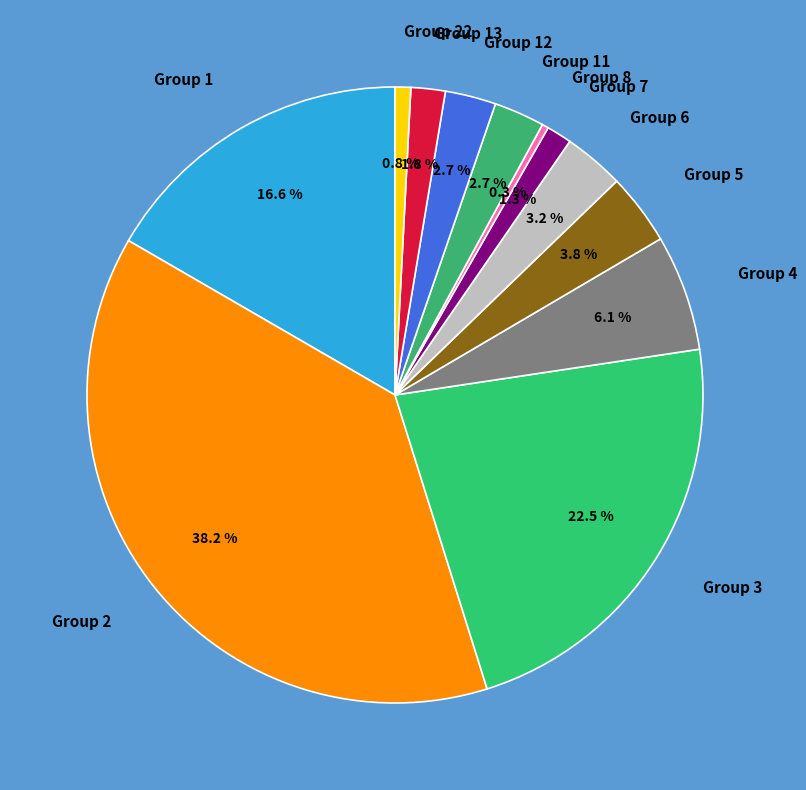

Between Group 1 and Group 7, which is larger?

Group 1